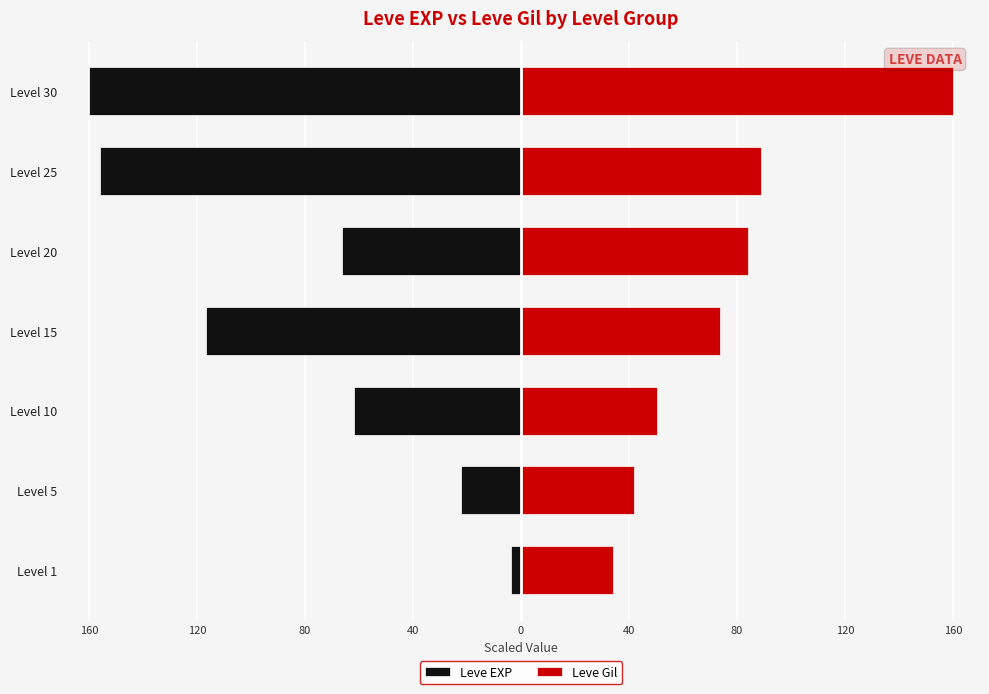

True or false: Leve Gil has a value of 39.3 at Level 20.

False